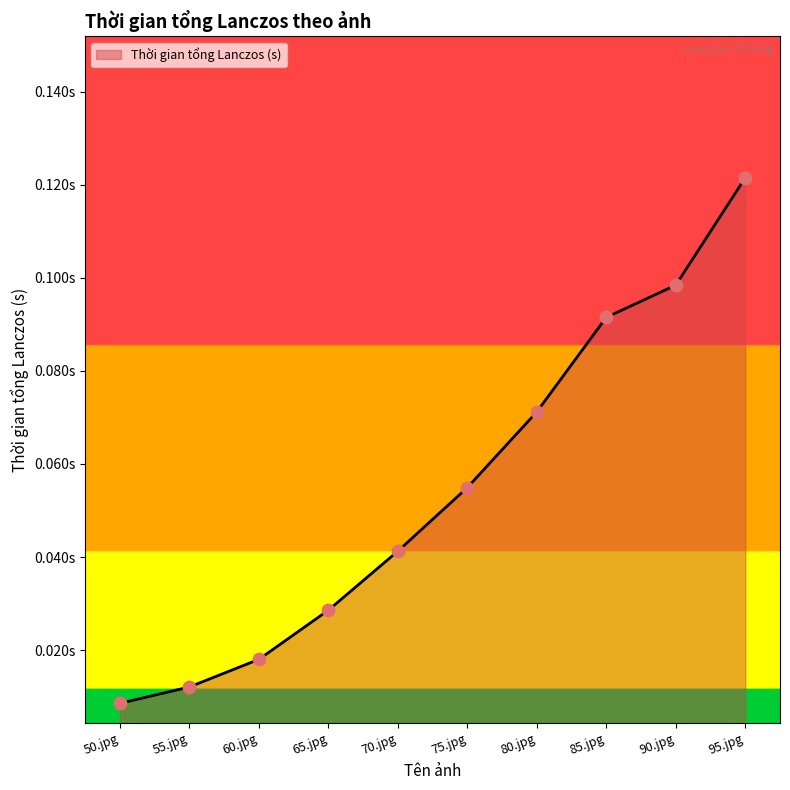

What is the change in value from 80.jpg to 95.jpg?

+0.1